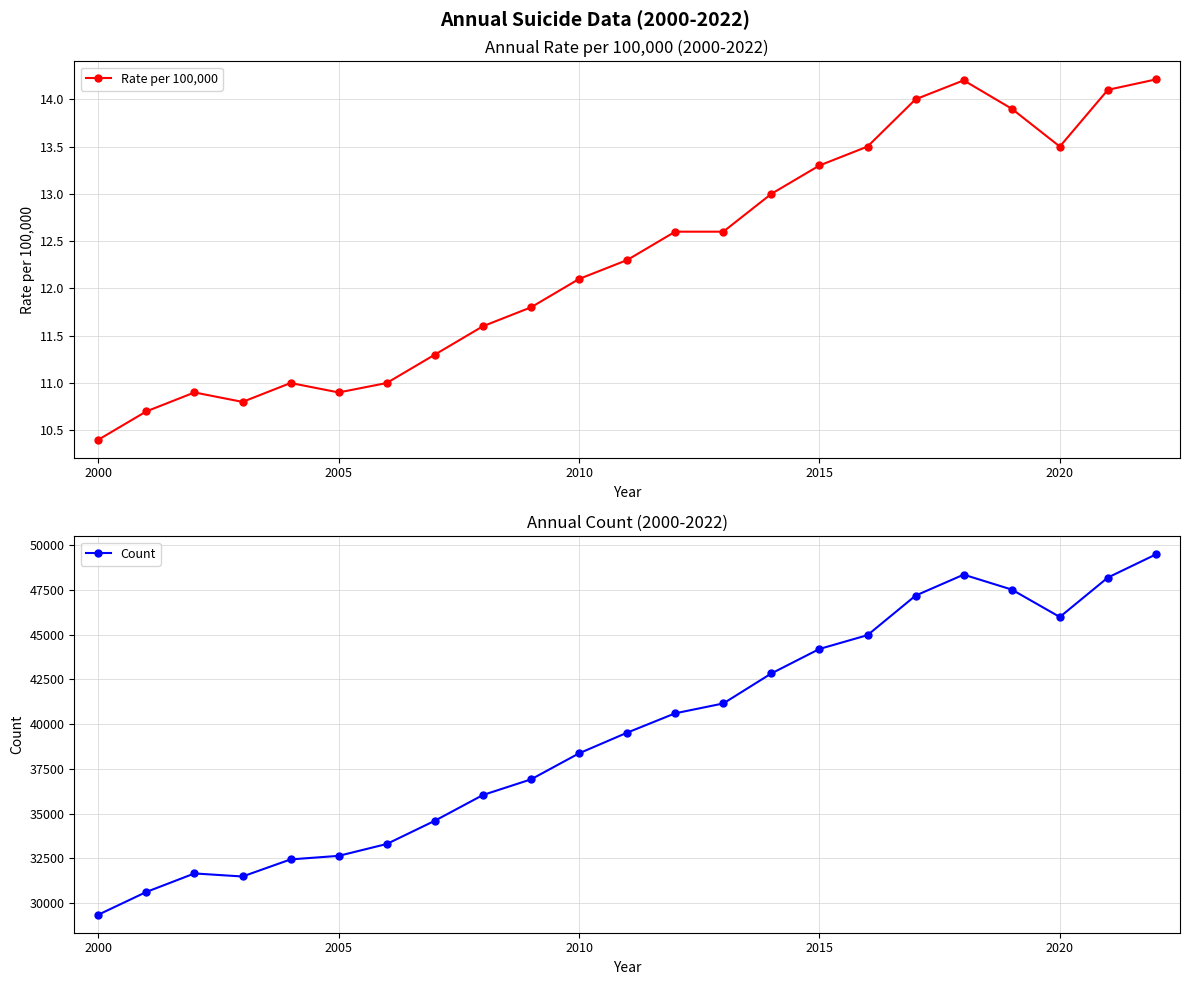

True or false: Rate per 100,000 and Count intersect in this chart.

False